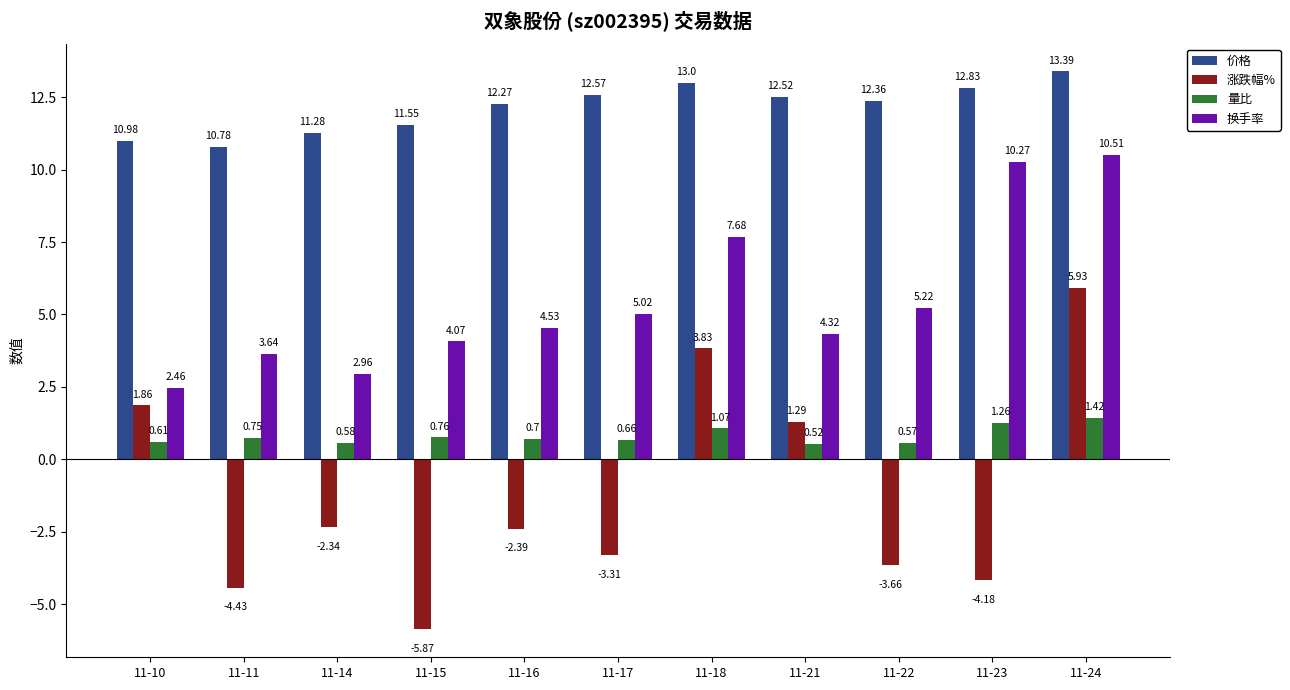

What is the spread (max minus min) of values at 11-22?

16.0